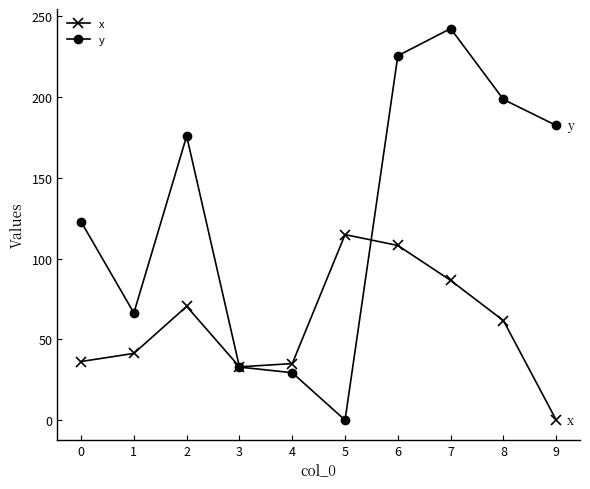

What is the value of the y point at the 4th from the left?

32.8